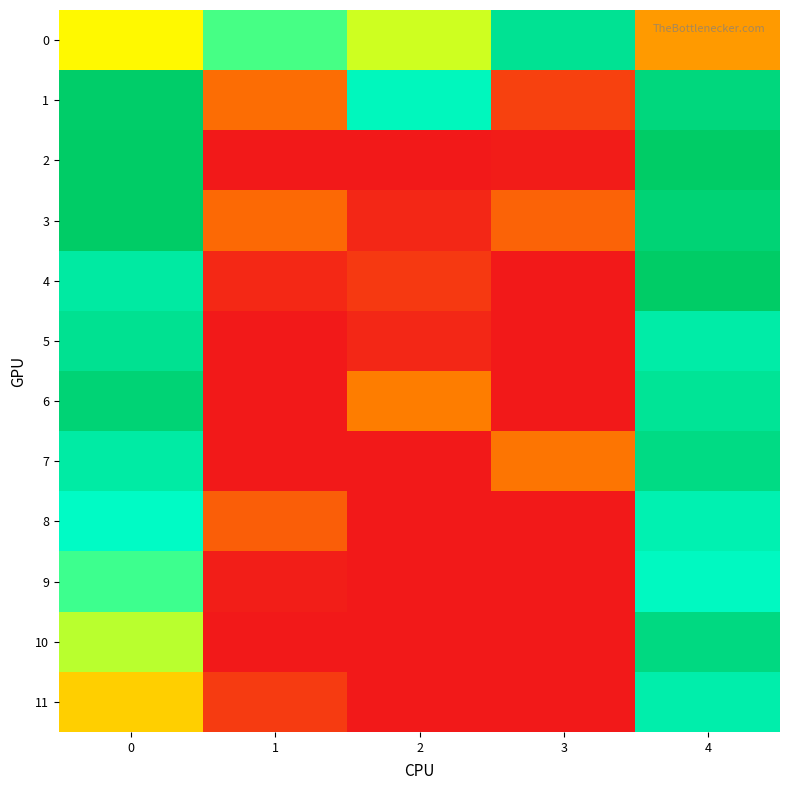

What is the difference between the highest and lowest values at 1?

1.2